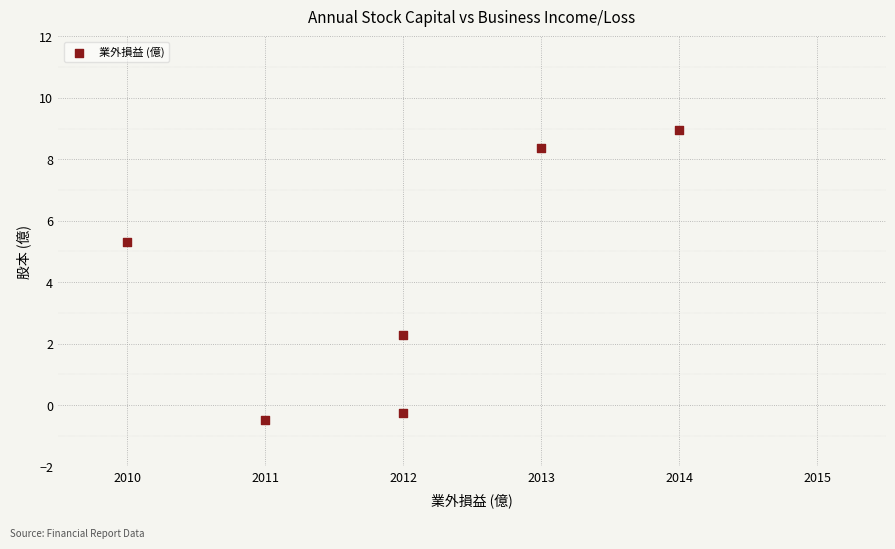

What Y value in the scatter plot is closest to 4?

5.3